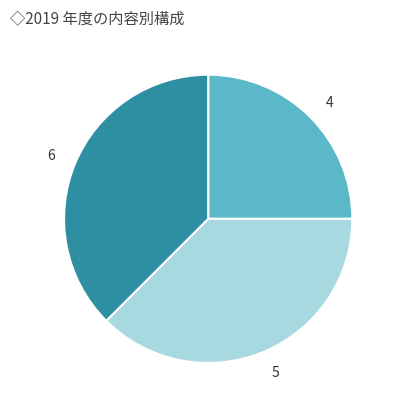

How many slices are in this pie chart?

3